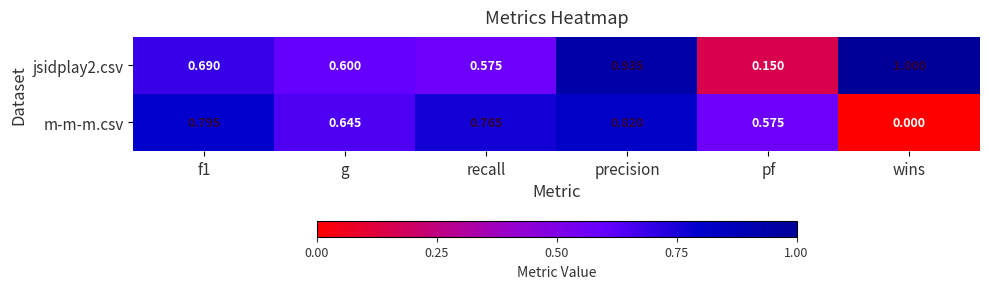

At pf, list the series in order from smallest to largest.

jsidplay2.csv, m-m-m.csv